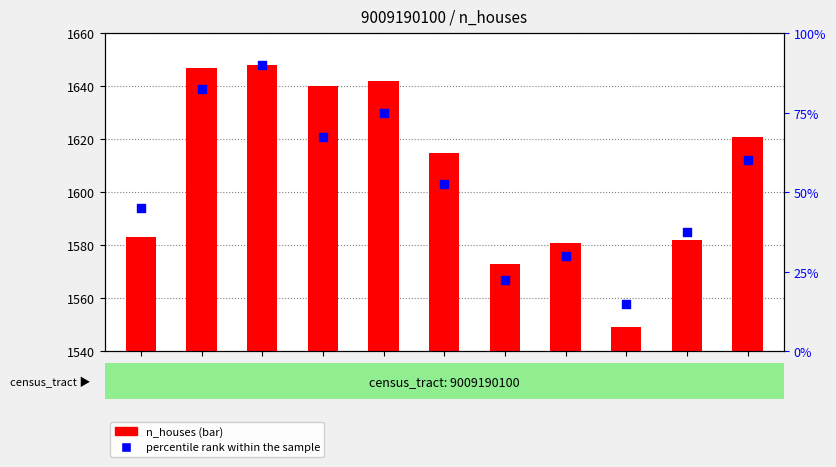

Which series reaches the maximum Y coordinate?

n_houses